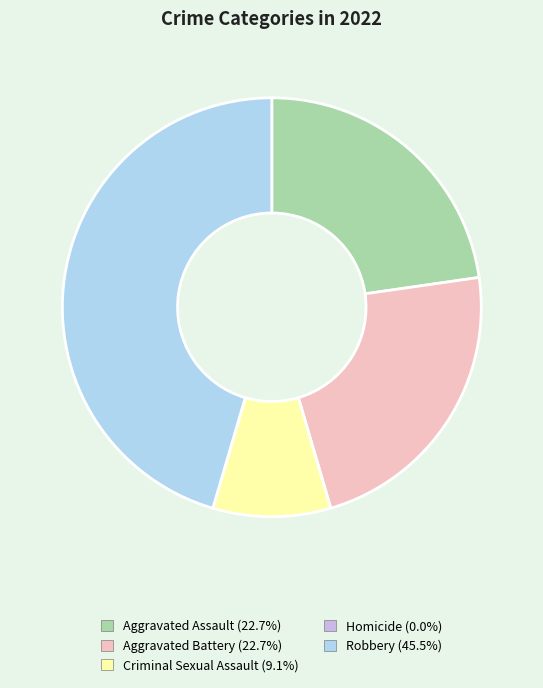

Is the sum of Robbery and Criminal Sexual Assault greater than half?

Yes